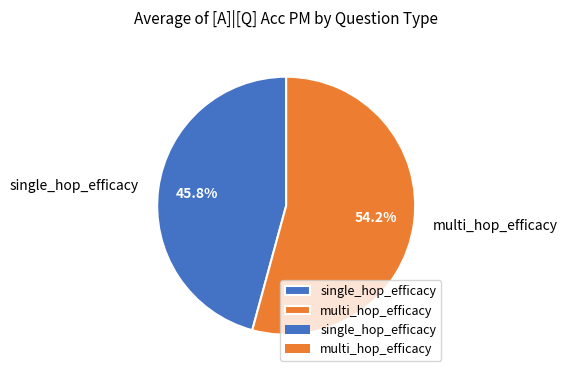

Between single_hop_efficacy and multi_hop_efficacy, which is larger?

multi_hop_efficacy